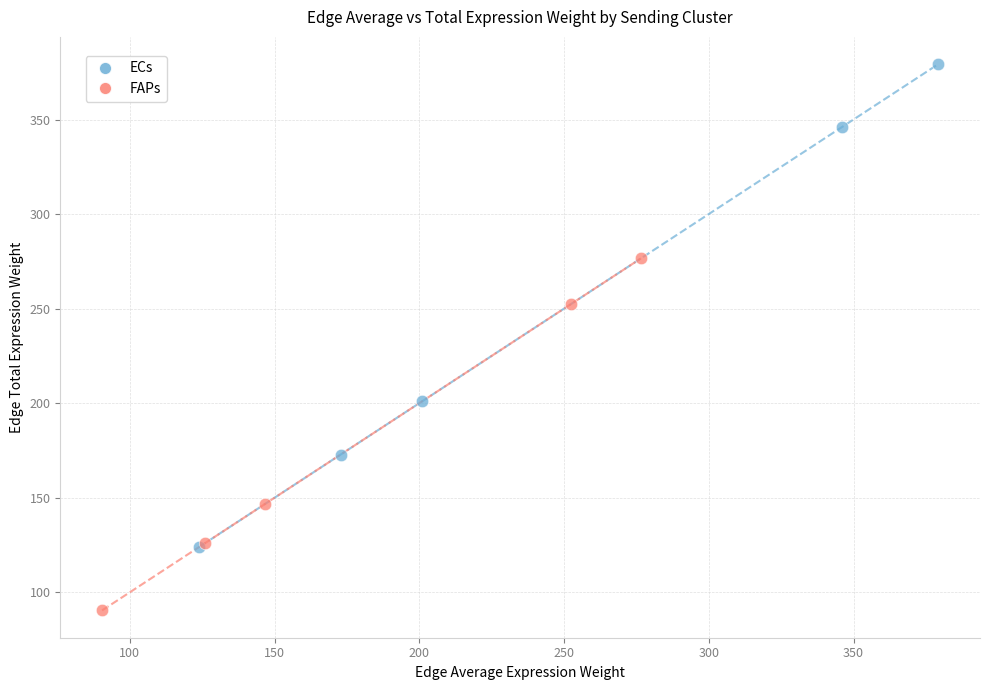

Which series contains the lowest Y value?

FAPs